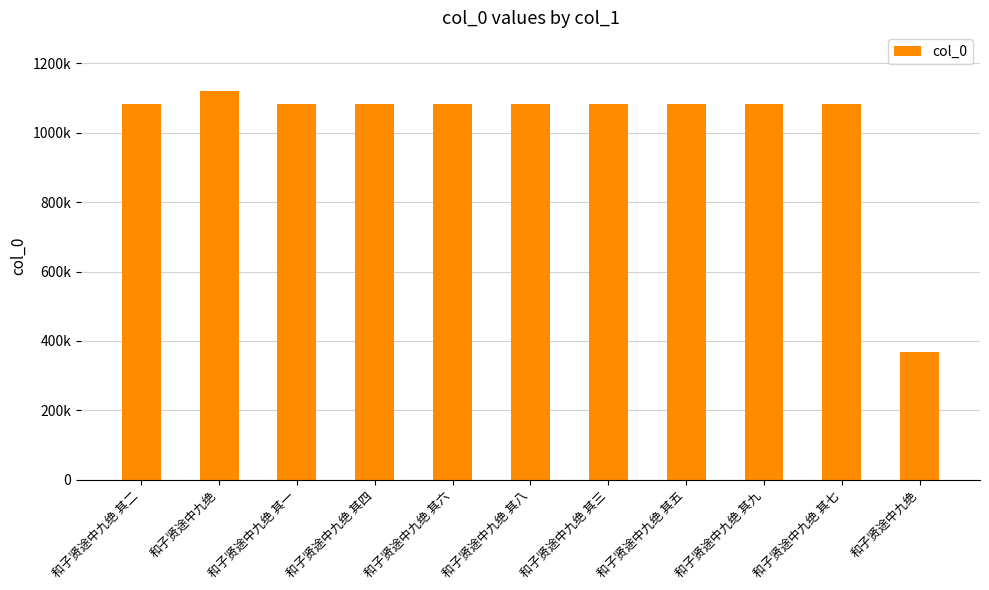

What is the minimum value shown in the chart?

367171